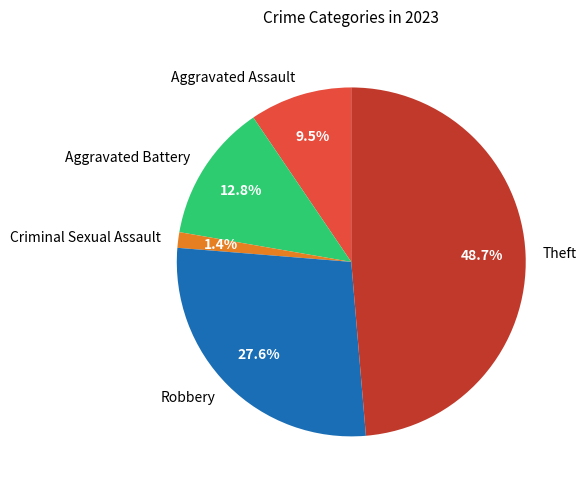

How much of the chart is everything except Criminal Sexual Assault?

98.6%